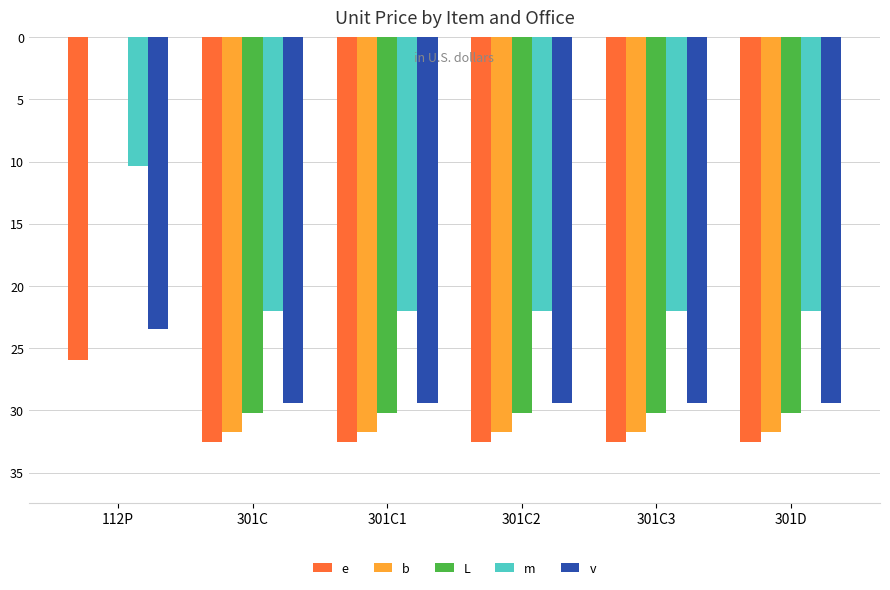

The b series shows -31.7 at 301C1. True or false?

True